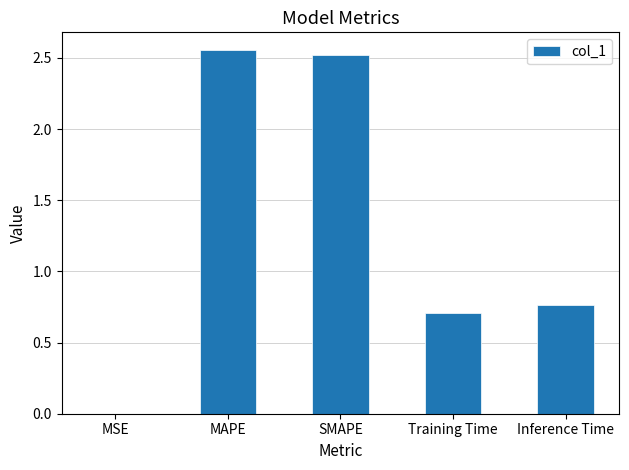

What is the sum of all values?

6.5